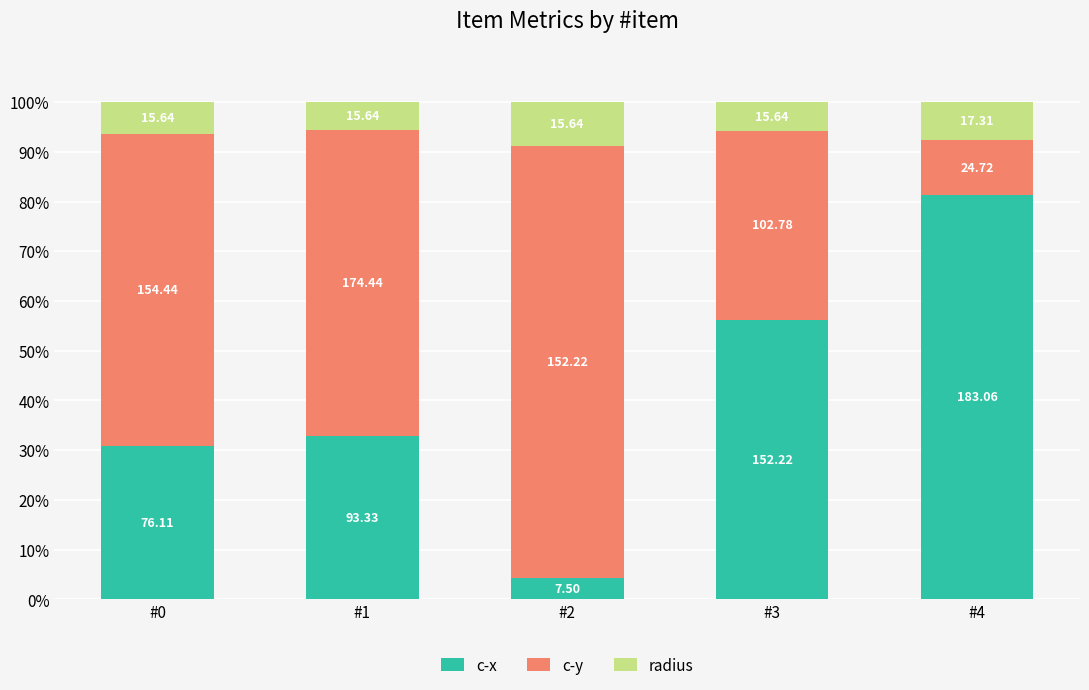

List the series in order of their overall mean, lowest first.

radius, c-x, c-y